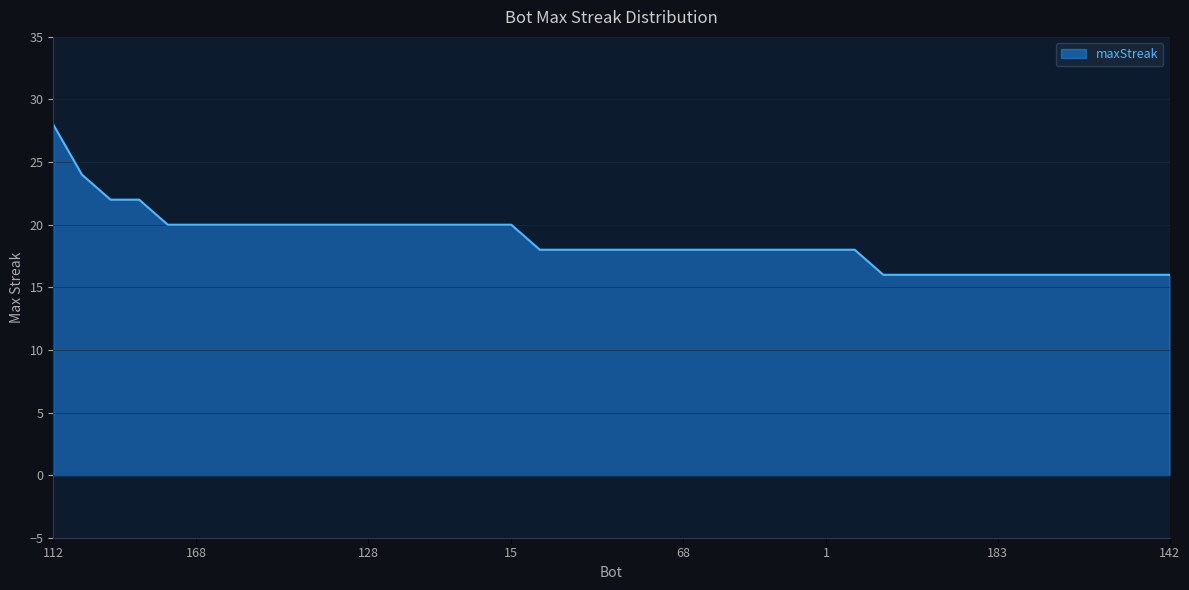

What is the maximum value shown in the chart?

28